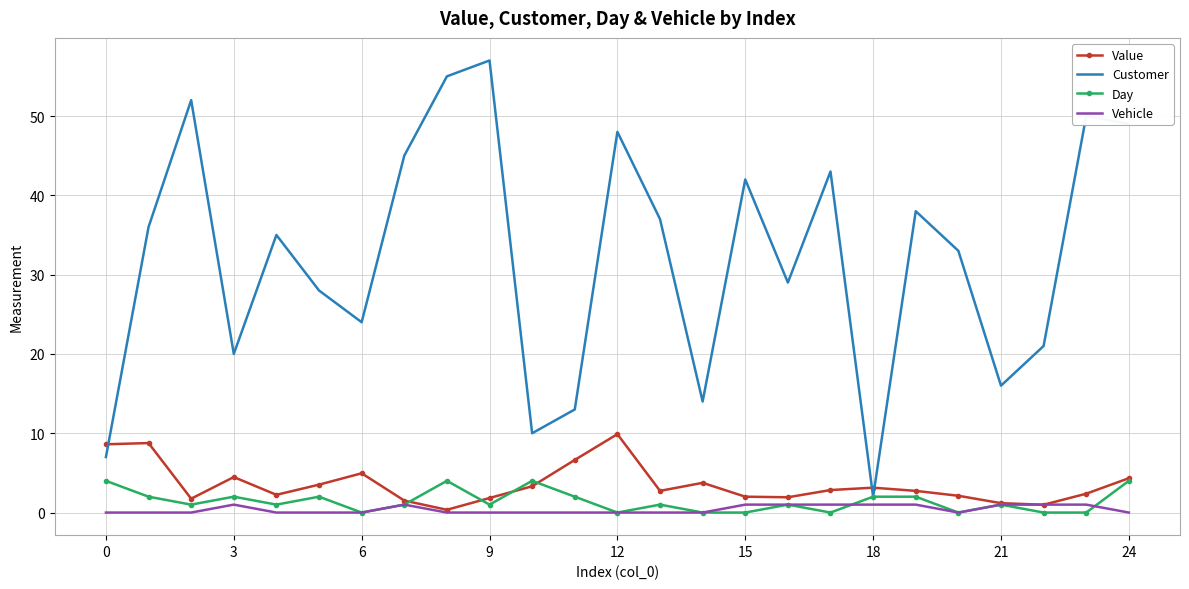

Which series has the widest spread of values?

Customer